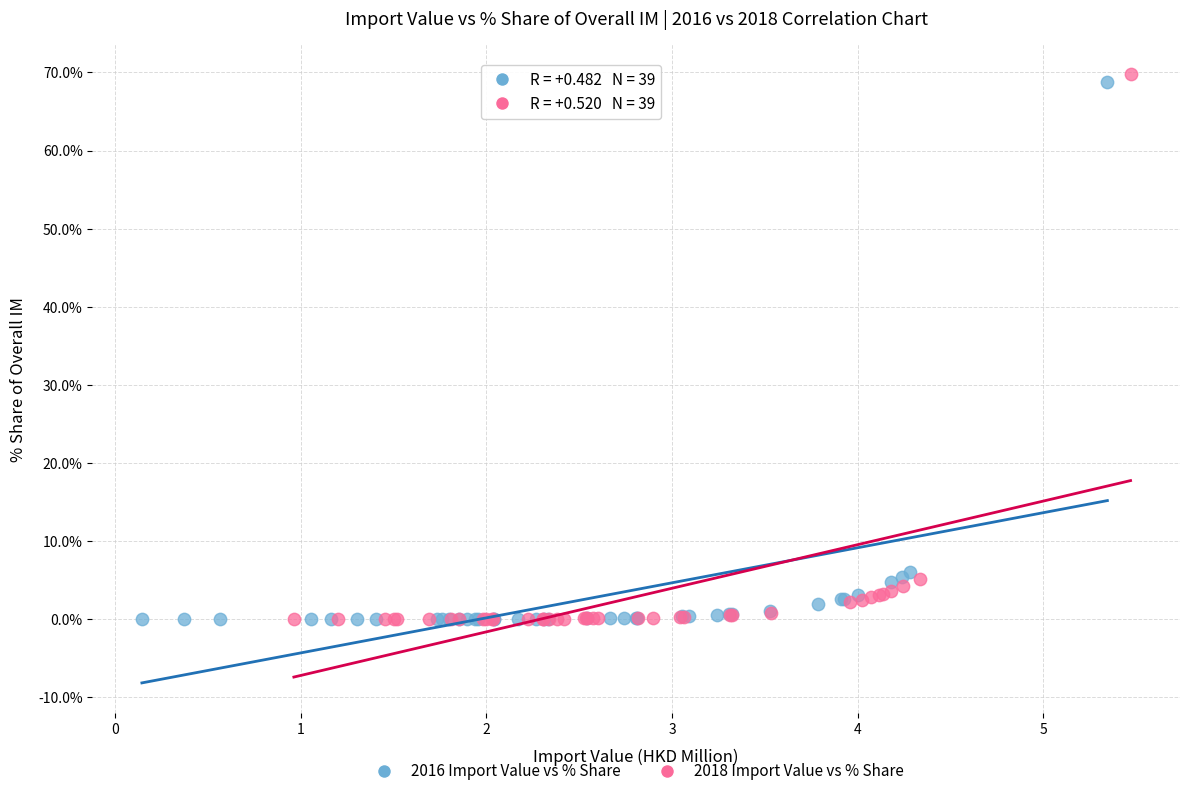

Which series has the widest spread of Y values?

2018 Import Value vs % Share